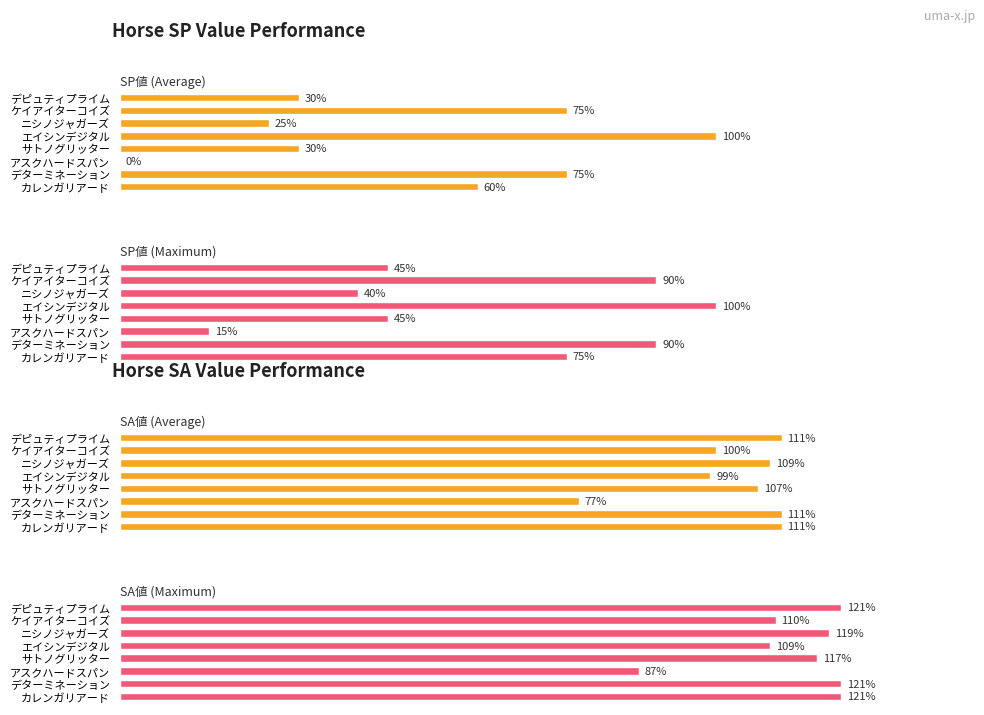

List the labels in order of SP値 (Average) value, largest first.

エイシンデジタル, デターミネーション, ケイアイターコイズ, カレンガリアード, サトノグリッター, デピュティプライム, ニシノジャガーズ, アスクハードスパン